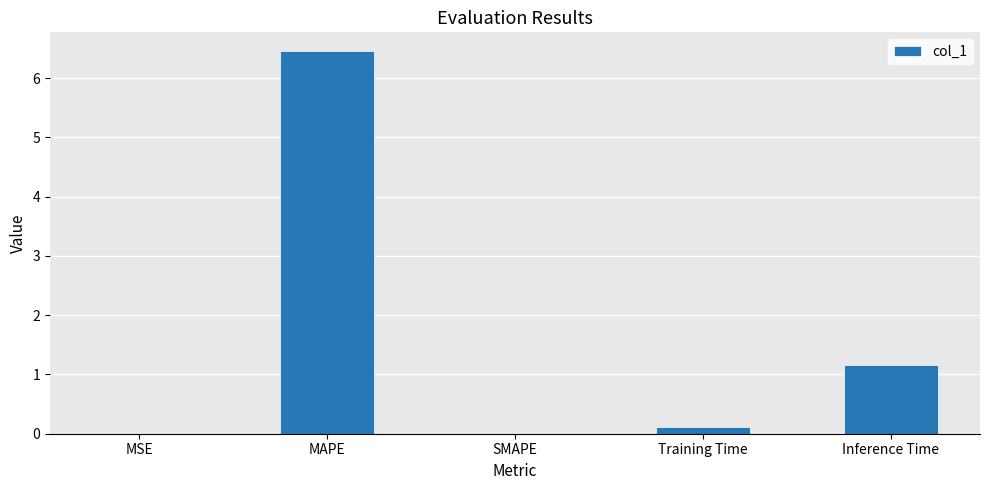

What is the sum of the values at MSE and MAPE?

6.4